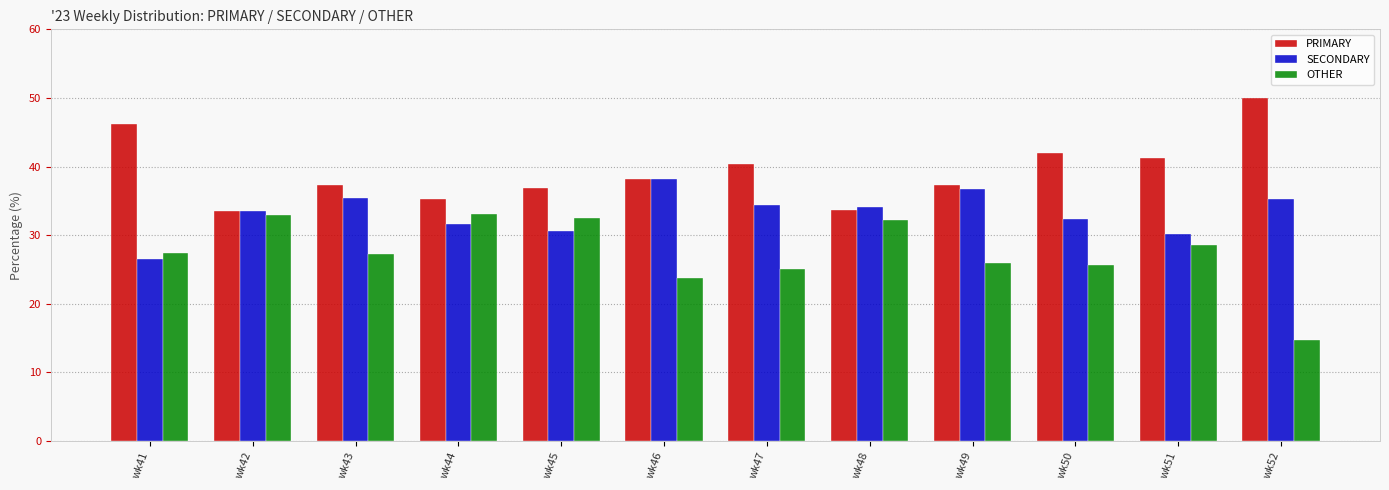

Between wk51 and wk52, which series saw the biggest shift?

OTHER